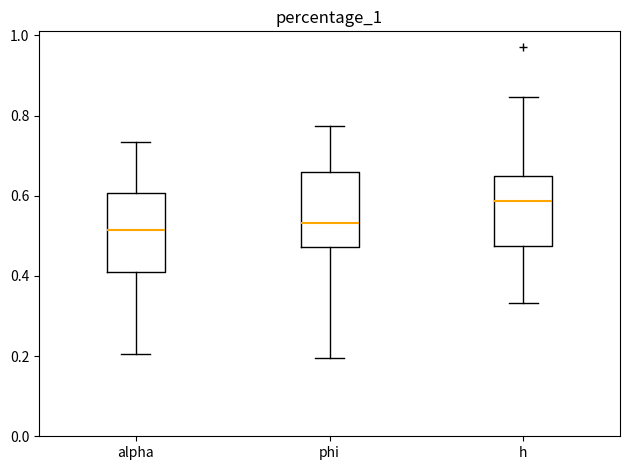

Reading left to right, transcribe this box plot: for each box, give where its median line is, the range the box spans, and where its two whiskers end, as read against the y-axis. The values are not printed on the chart, so give them approximately, as read against the axis.

alpha: median 0.52, box 0.42 to 0.60, whiskers 0.20 to 0.74
phi: median 0.54, box 0.48 to 0.66, whiskers 0.20 to 0.78
h: median 0.58, box 0.48 to 0.64, whiskers 0.34 to 0.84